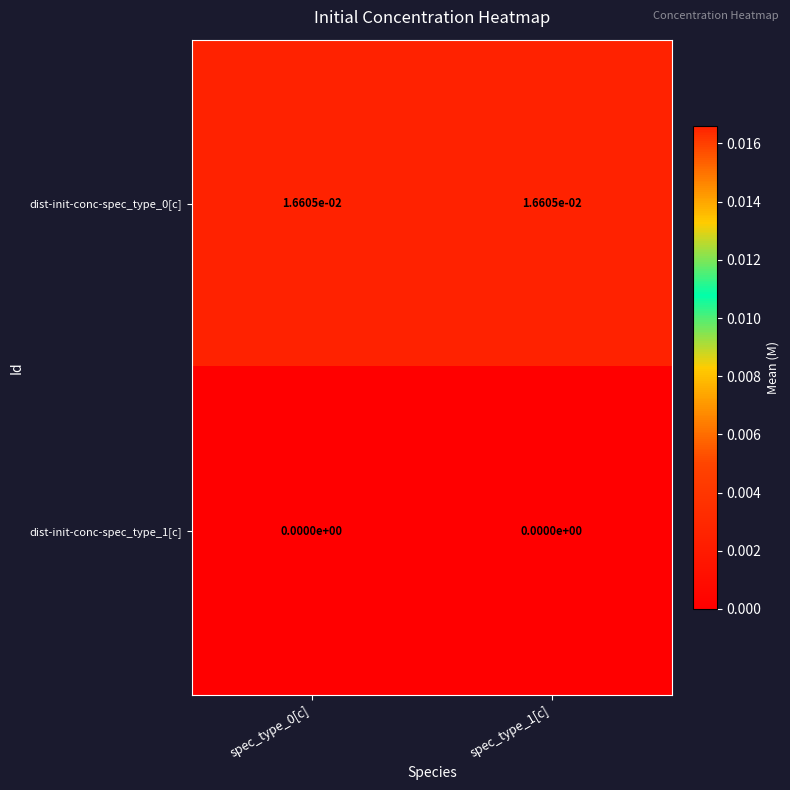

Is the value of dist-init-conc-spec_type_1[c] at spec_type_1[c] greater than the value of dist-init-conc-spec_type_0[c] at spec_type_0[c]?

No